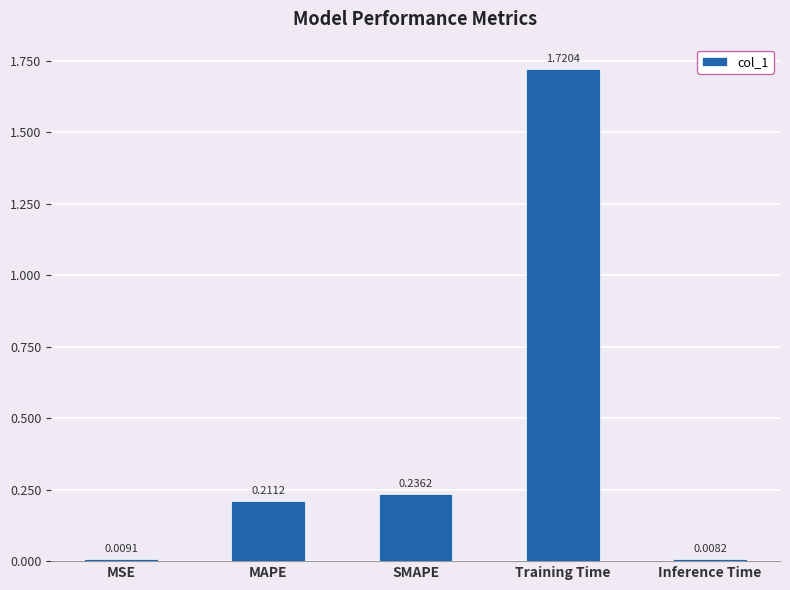

Rank the categories by value from lowest to highest.

Inference Time, MSE, MAPE, SMAPE, Training Time